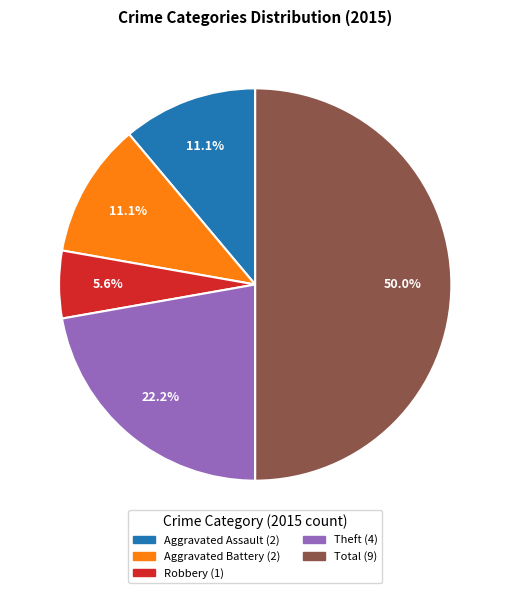

Is there a majority slice in this chart?

No